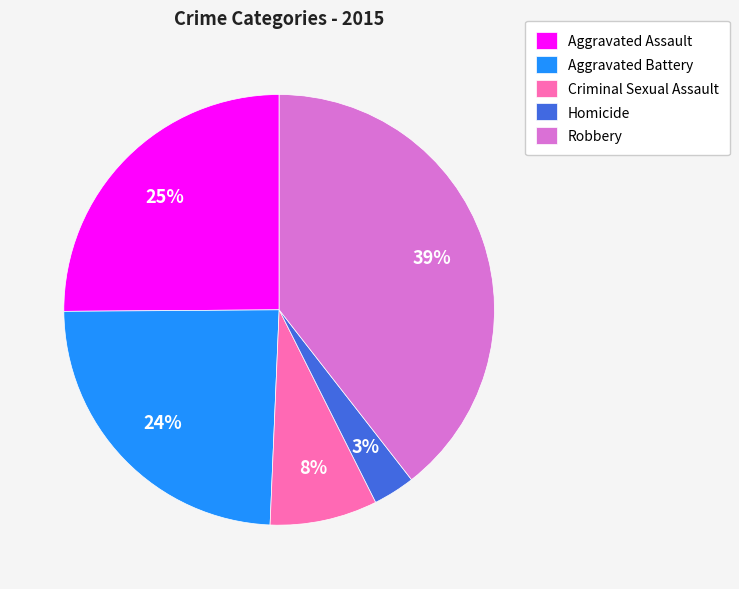

Count the number of slices in the pie.

5